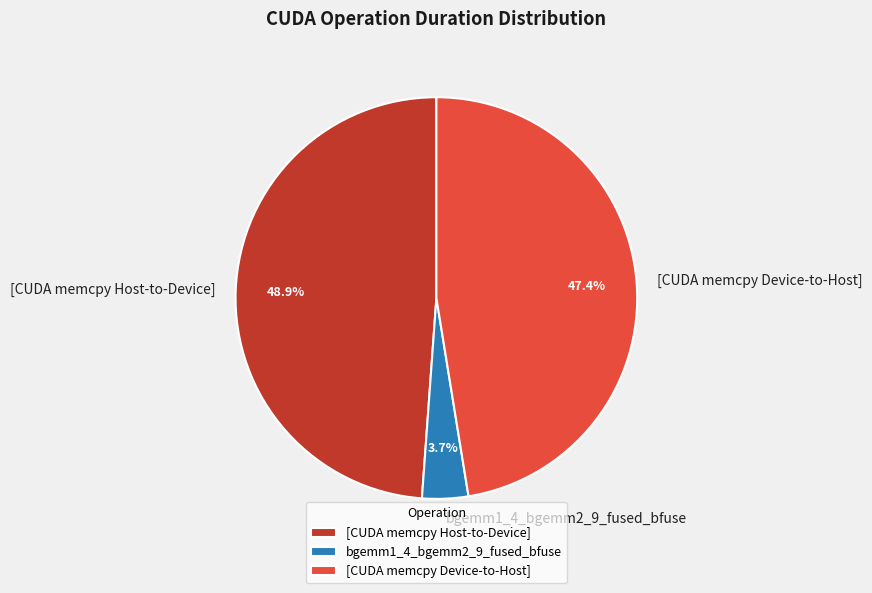

Rank the categories by value from lowest to highest.

bgemm1_4_bgemm2_9_fused_bfuse, [CUDA memcpy Device-to-Host], [CUDA memcpy Host-to-Device]